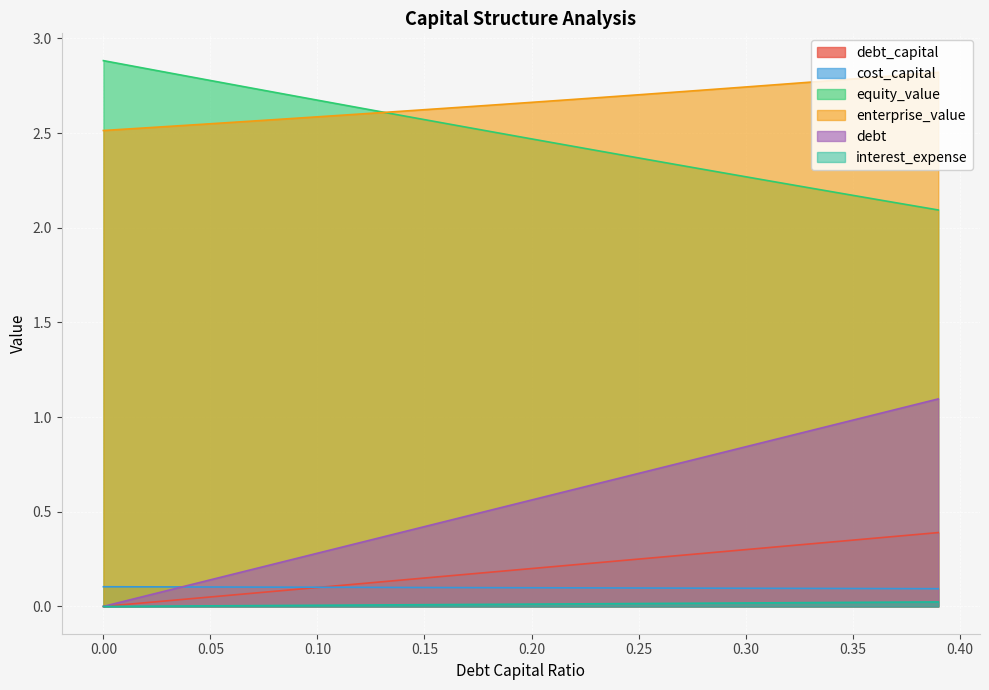

Is it true that enterprise_value equals 2.6 at 0.10?

True